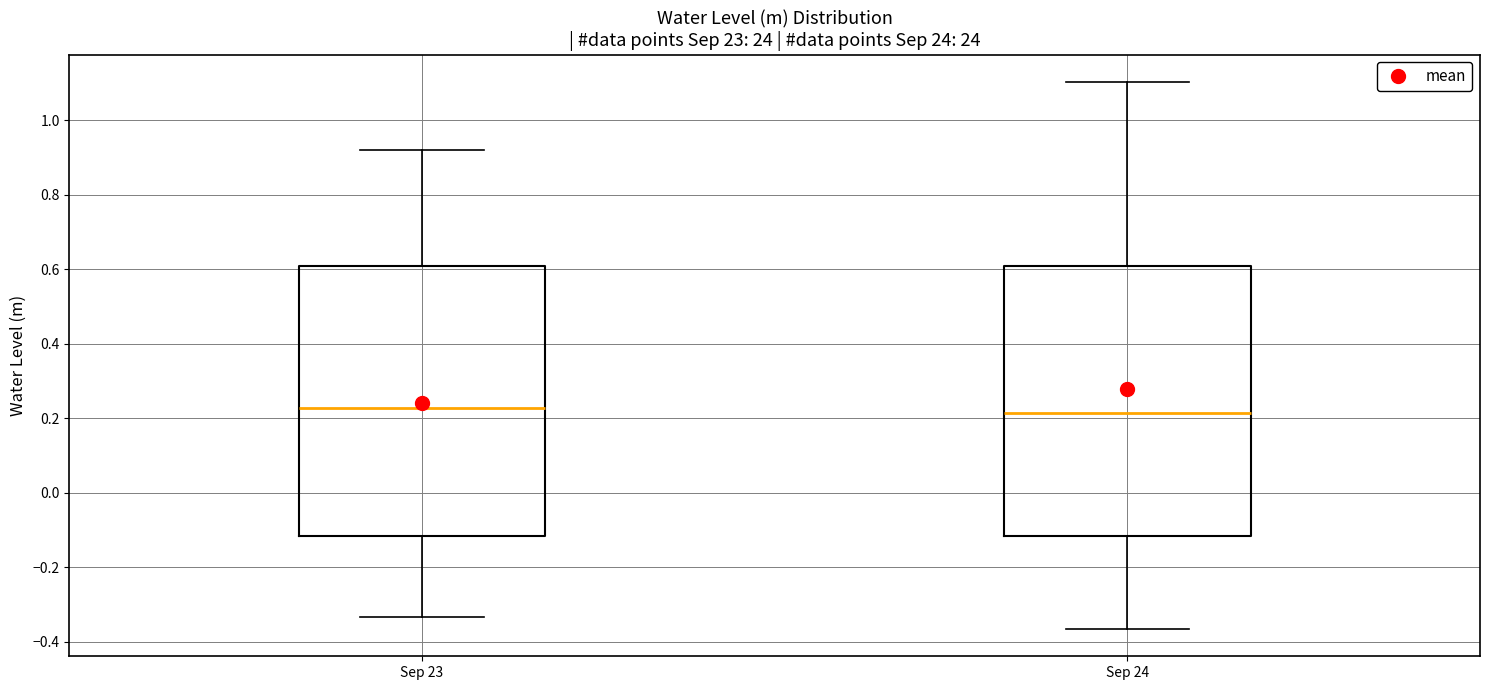

Reading left to right, read every box against the y-axis: the position of its median line, the range the box covers, and the ends of its whiskers. The values are not printed on the chart, so give them approximately, as read against the axis.

Sep 23: median 0.22, box -0.12 to 0.60, whiskers -0.34 to 0.92
Sep 24: median 0.22, box -0.12 to 0.60, whiskers -0.36 to 1.10